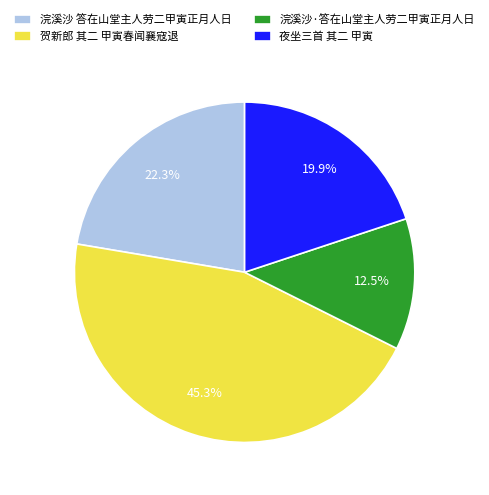

Rank the categories by value from highest to lowest.

贺新郎 其二 甲寅春闻襄寇退, 浣溪沙 答在山堂主人劳二甲寅正月人日, 夜坐三首 其二 甲寅, 浣溪沙·答在山堂主人劳二甲寅正月人日